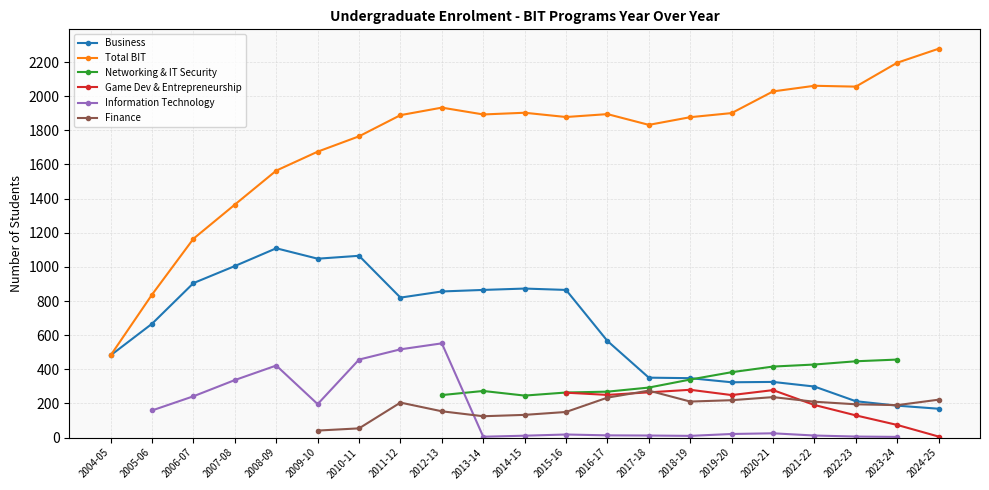

At which category does Networking & IT Security reach its first local valley?

2014-15